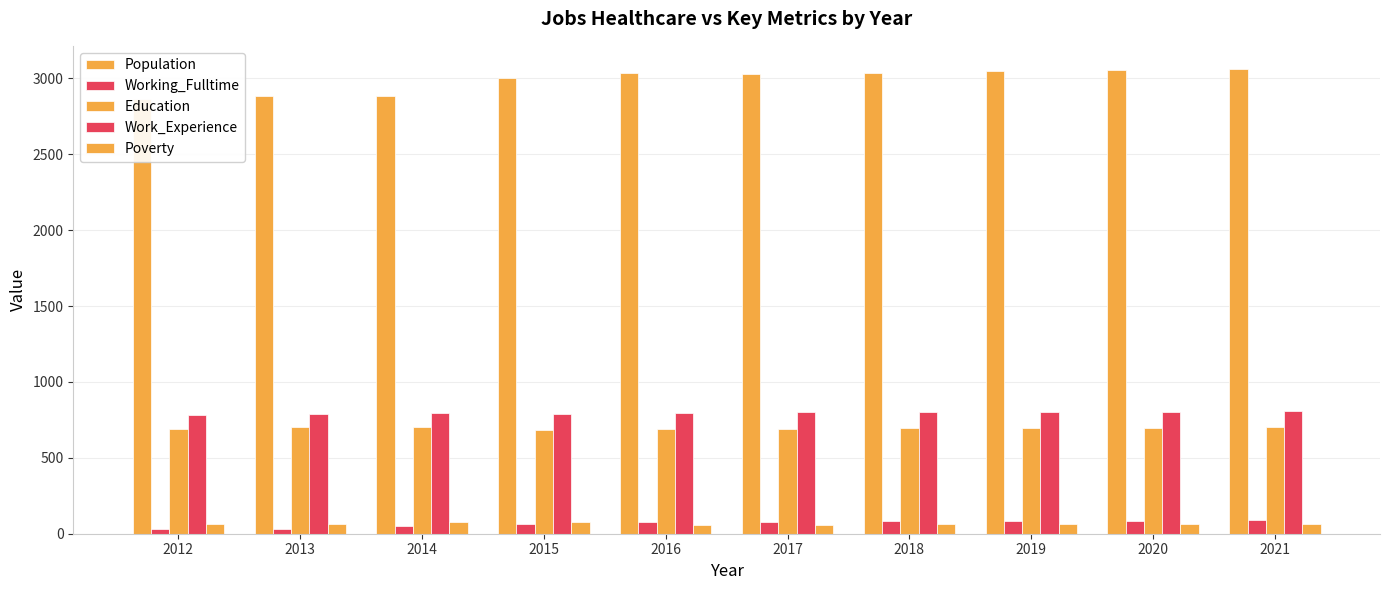

The Working_Fulltime series shows 84 at 2019. True or false?

True